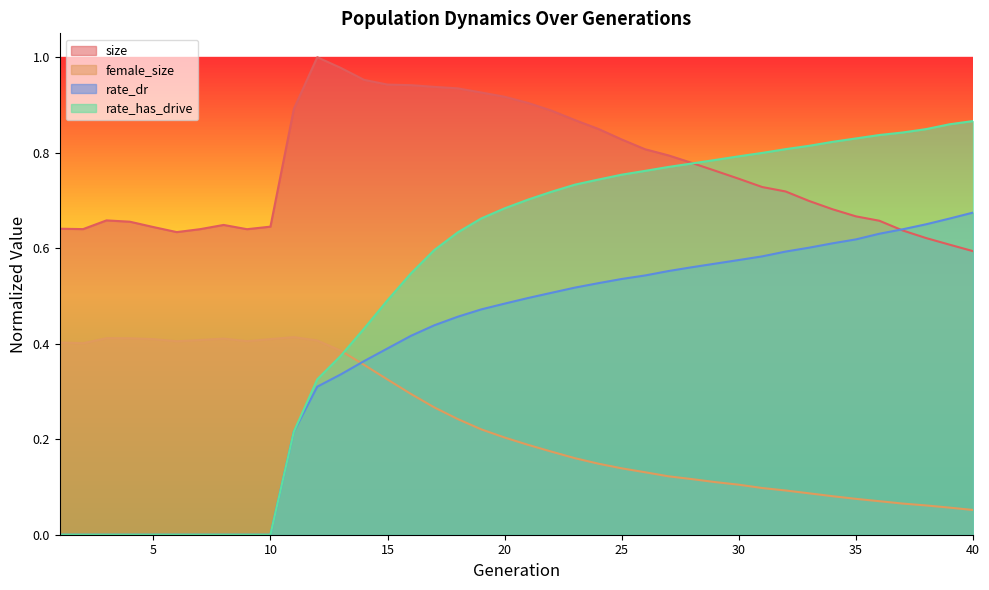

Reading left to right, extract all data points from this chart.

size: 0.6	0.6	0.7	0.7	0.6	0.6	0.6	0.6	0.6	0.6	0.9	1.0	1.0	1.0	0.9	0.9	0.9	0.9	0.9	0.9	0.9	0.9	0.9	0.8	0.8	0.8	0.8	0.8	0.8	0.7	0.7	0.7	0.7	0.7	0.7	0.7	0.6	0.6	0.6	0.6
female_size: 0.4	0.4	0.4	0.4	0.4	0.4	0.4	0.4	0.4	0.4	0.4	0.4	0.4	0.4	0.3	0.3	0.3	0.2	0.2	0.2	0.2	0.2	0.2	0.1	0.1	0.1	0.1	0.1	0.1	0.1	0.1	0.1	0.1	0.1	0.1	0.1	0.1	0.1	0.1	0.1
rate_dr: 0.0	0.0	0.0	0.0	0.0	0.0	0.0	0.0	0.0	0.0	0.2	0.3	0.3	0.4	0.4	0.4	0.4	0.5	0.5	0.5	0.5	0.5	0.5	0.5	0.5	0.5	0.6	0.6	0.6	0.6	0.6	0.6	0.6	0.6	0.6	0.6	0.6	0.7	0.7	0.7
rate_has_drive: 0.0	0.0	0.0	0.0	0.0	0.0	0.0	0.0	0.0	0.0	0.2	0.3	0.4	0.4	0.5	0.5	0.6	0.6	0.7	0.7	0.7	0.7	0.7	0.7	0.8	0.8	0.8	0.8	0.8	0.8	0.8	0.8	0.8	0.8	0.8	0.8	0.8	0.8	0.9	0.9